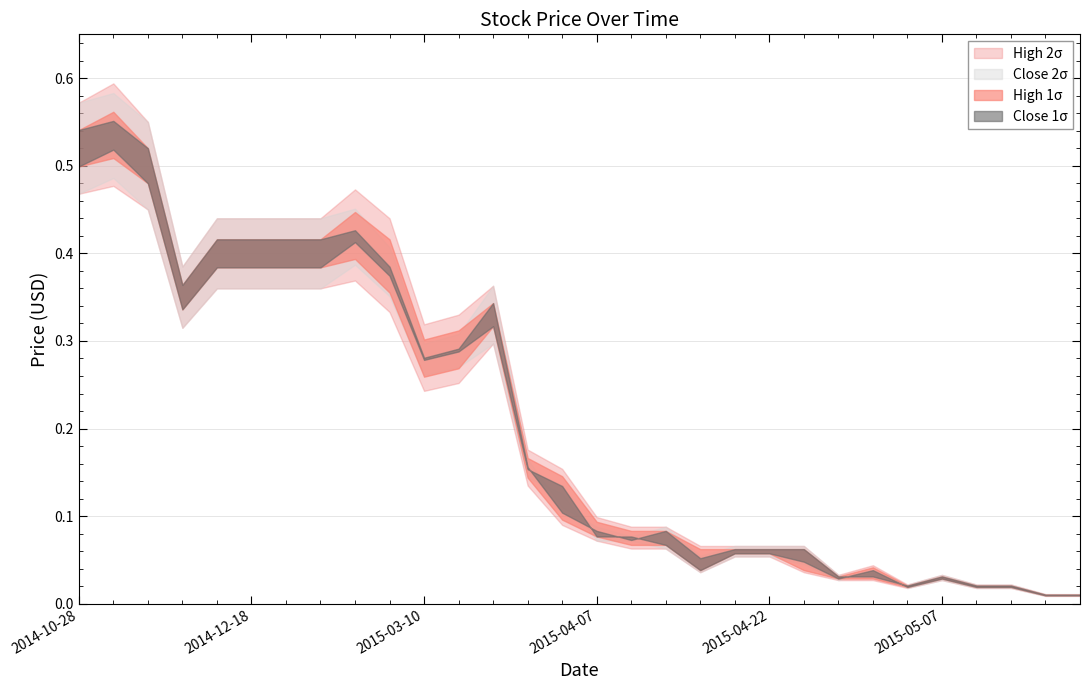

What position from the left is 2015-04-24?

22